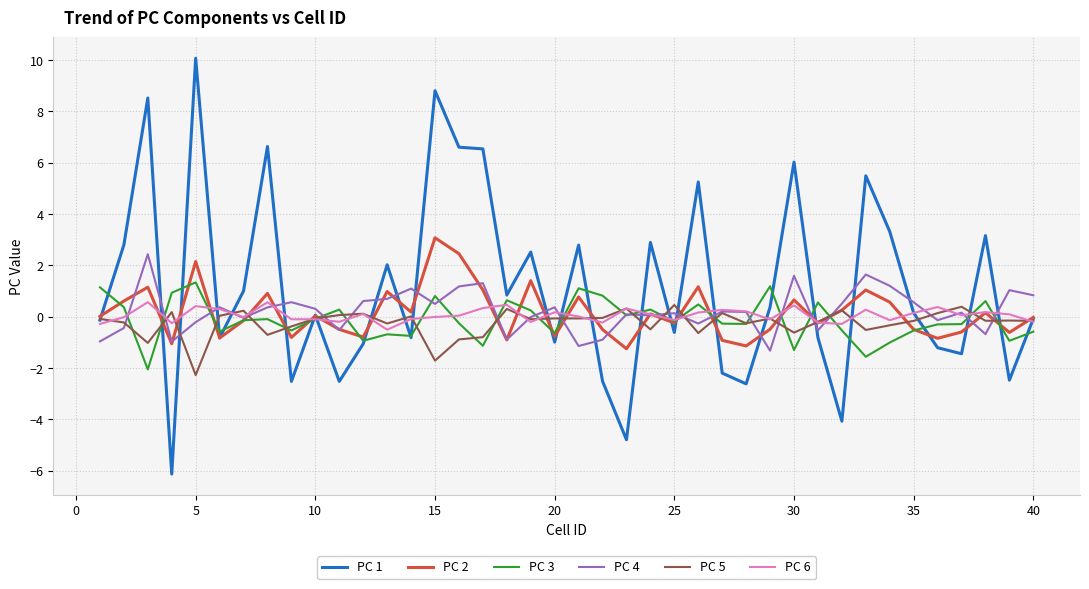

Which series has the widest spread of values?

PC 1